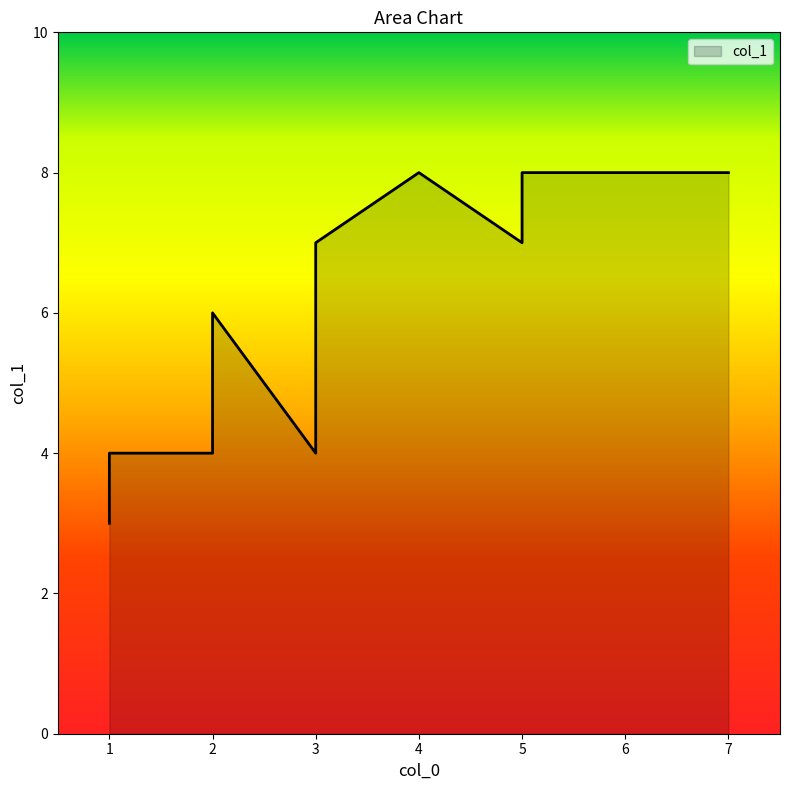

The chart shows a value of 1 at 1. True or false?

False